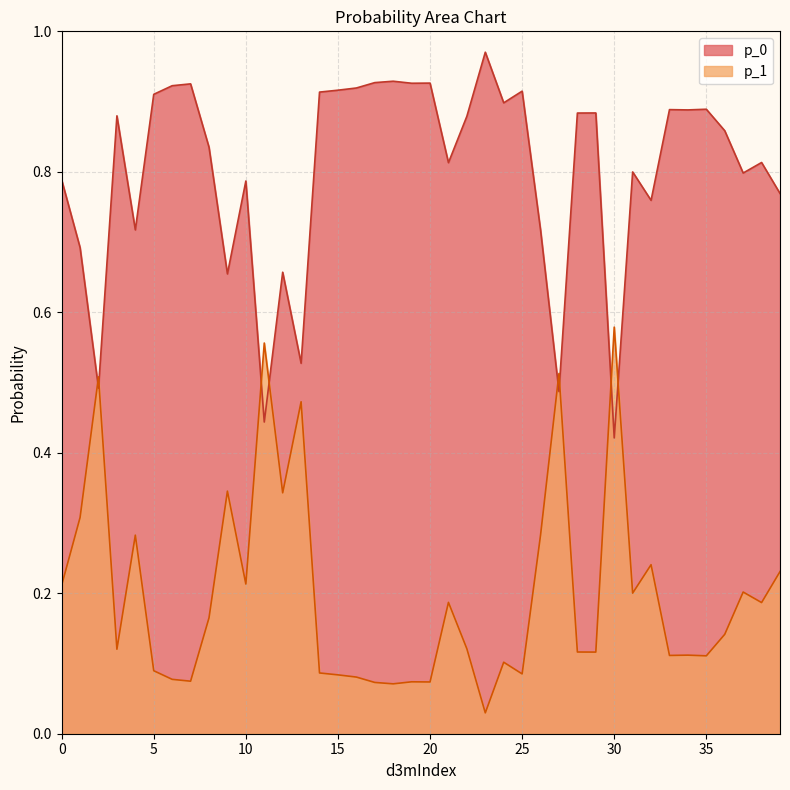

At 11, list the series in order from largest to smallest.

p_1, p_0